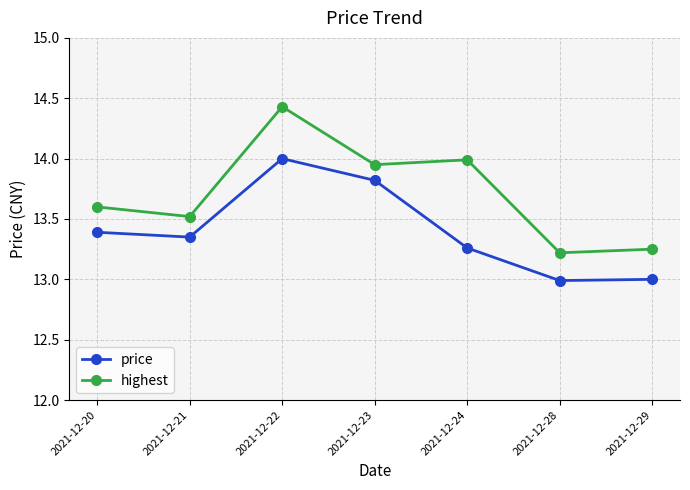

At 2021-12-20, list the series in order from largest to smallest.

highest, price